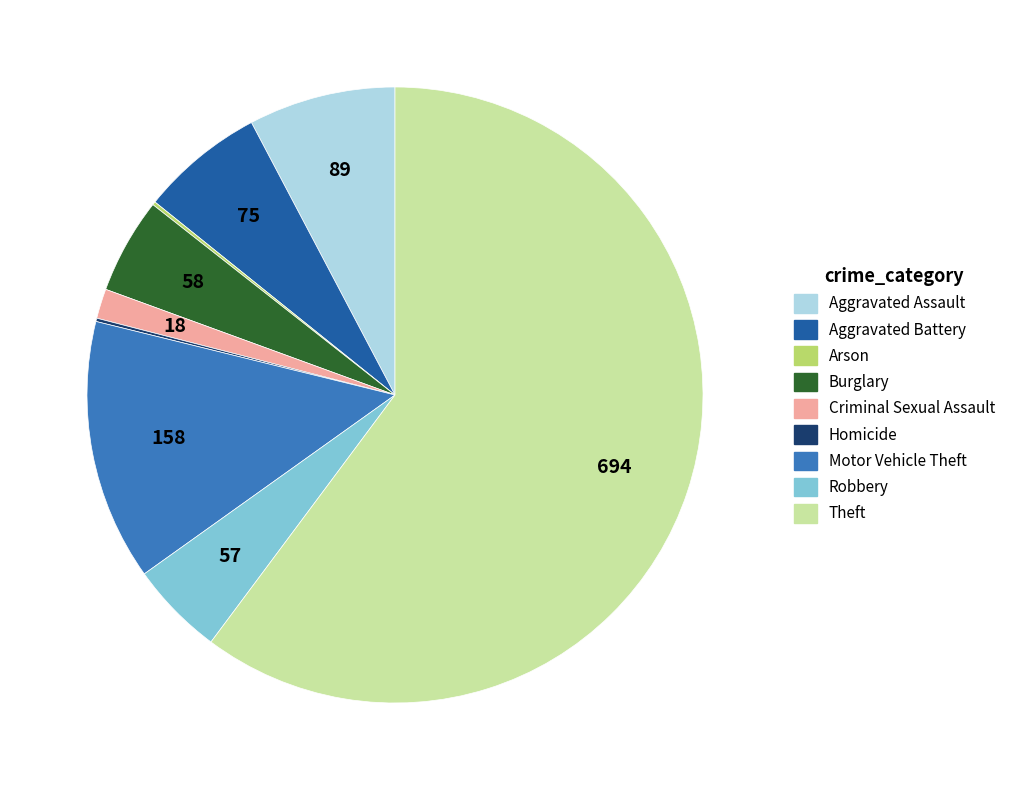

Which has a higher value, Burglary or Aggravated Assault?

Aggravated Assault